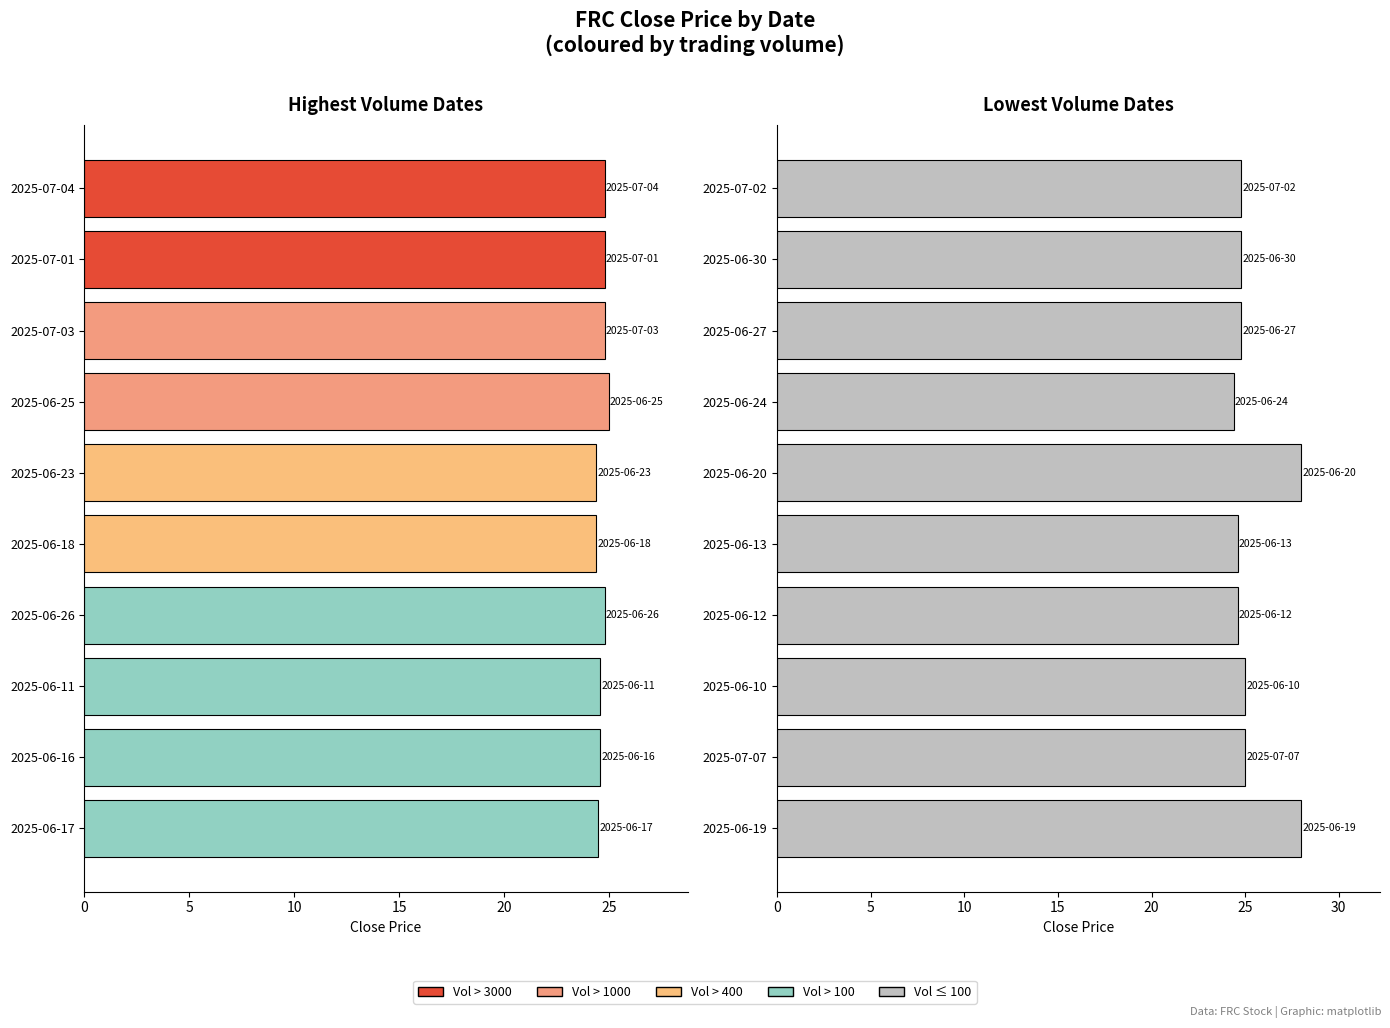

Is it true that the value at 2025-06-19 is 28.0?

True